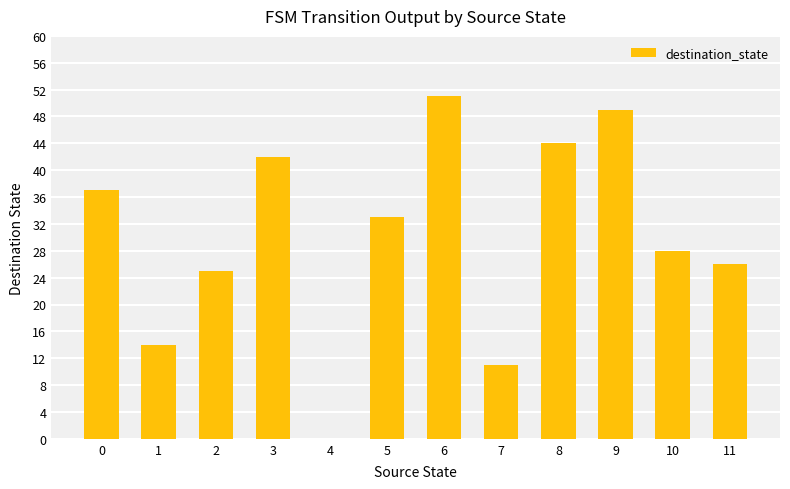

Which category has the highest value across all series?

6